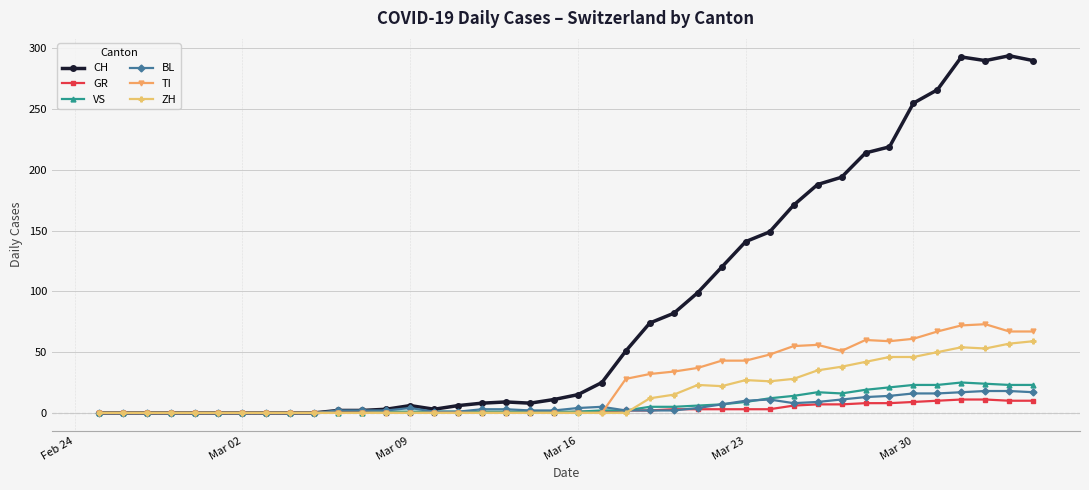

Which series has the largest total across all categories?

CH